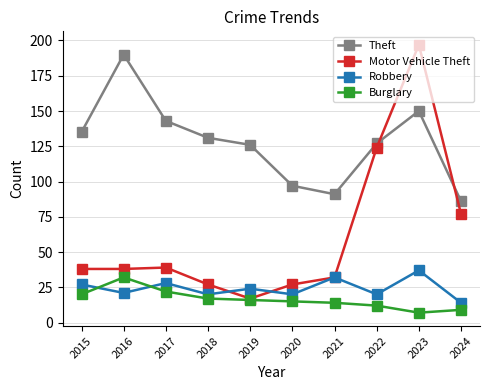

Is it true that Robbery equals 27 at 2015?

True